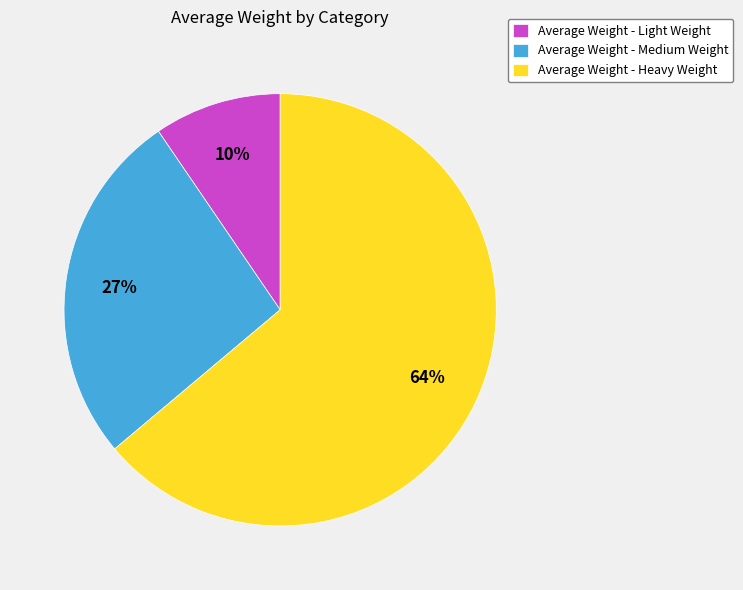

To the nearest percent, what is the average slice percentage?

33%